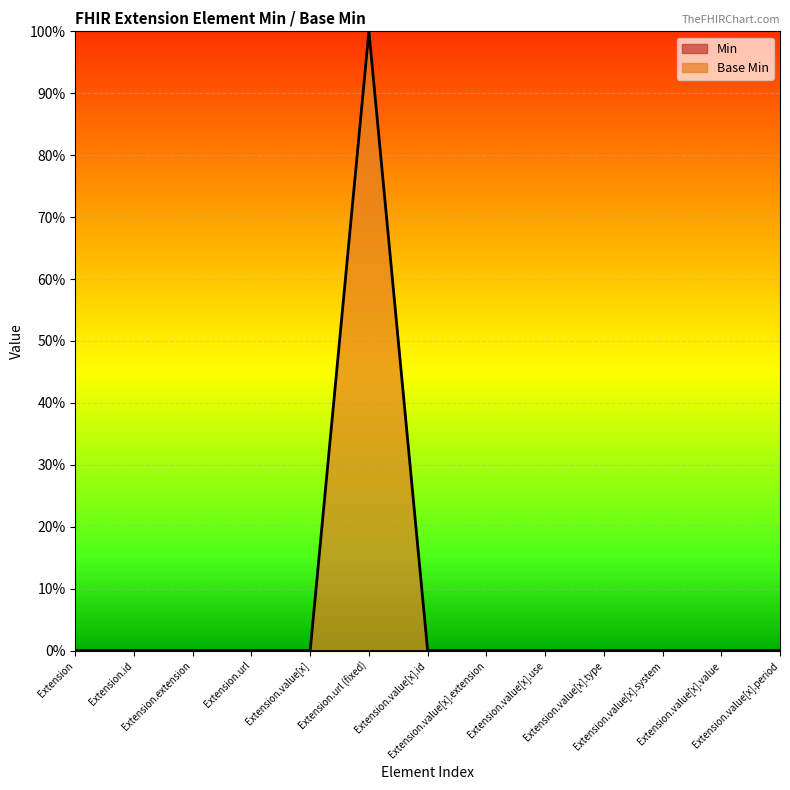

What is the maximum value shown in the chart?

1